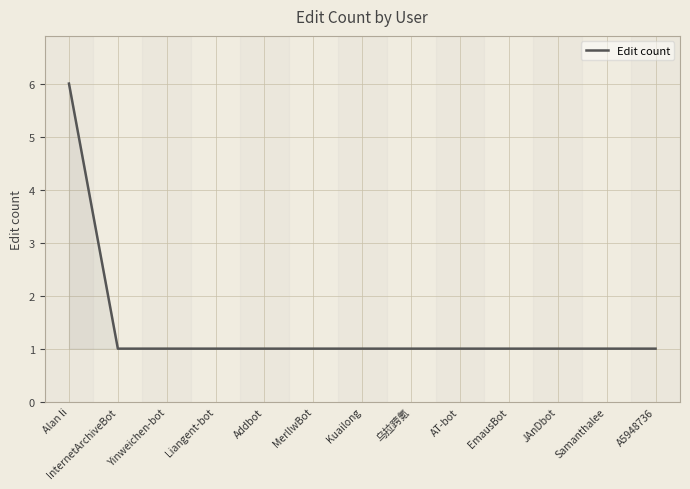

What value does the data have at Addbot?

1